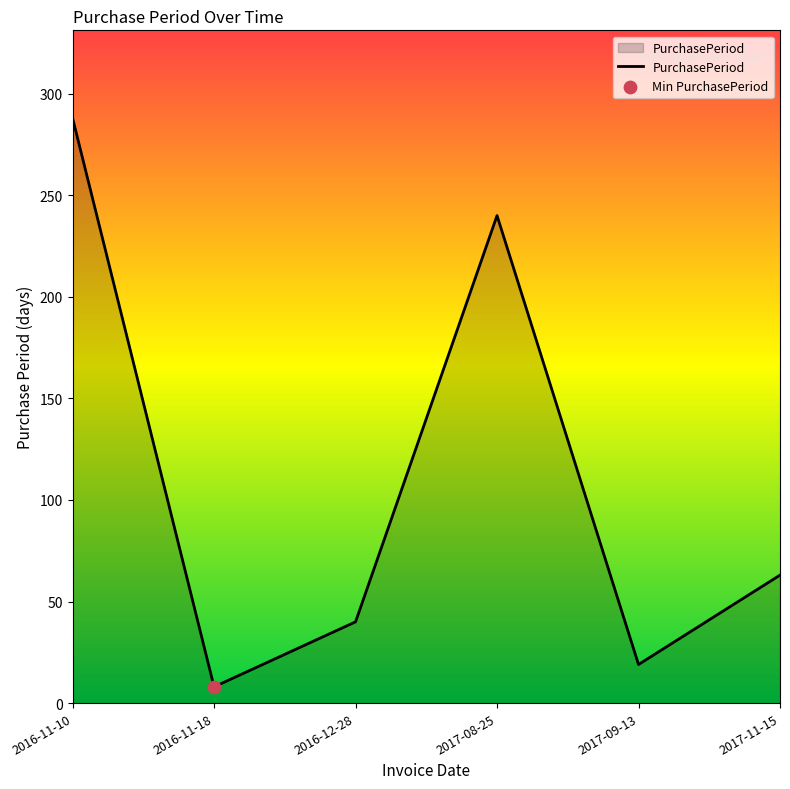

What is the change in value from 2017-08-25 to 2017-11-15?

-177